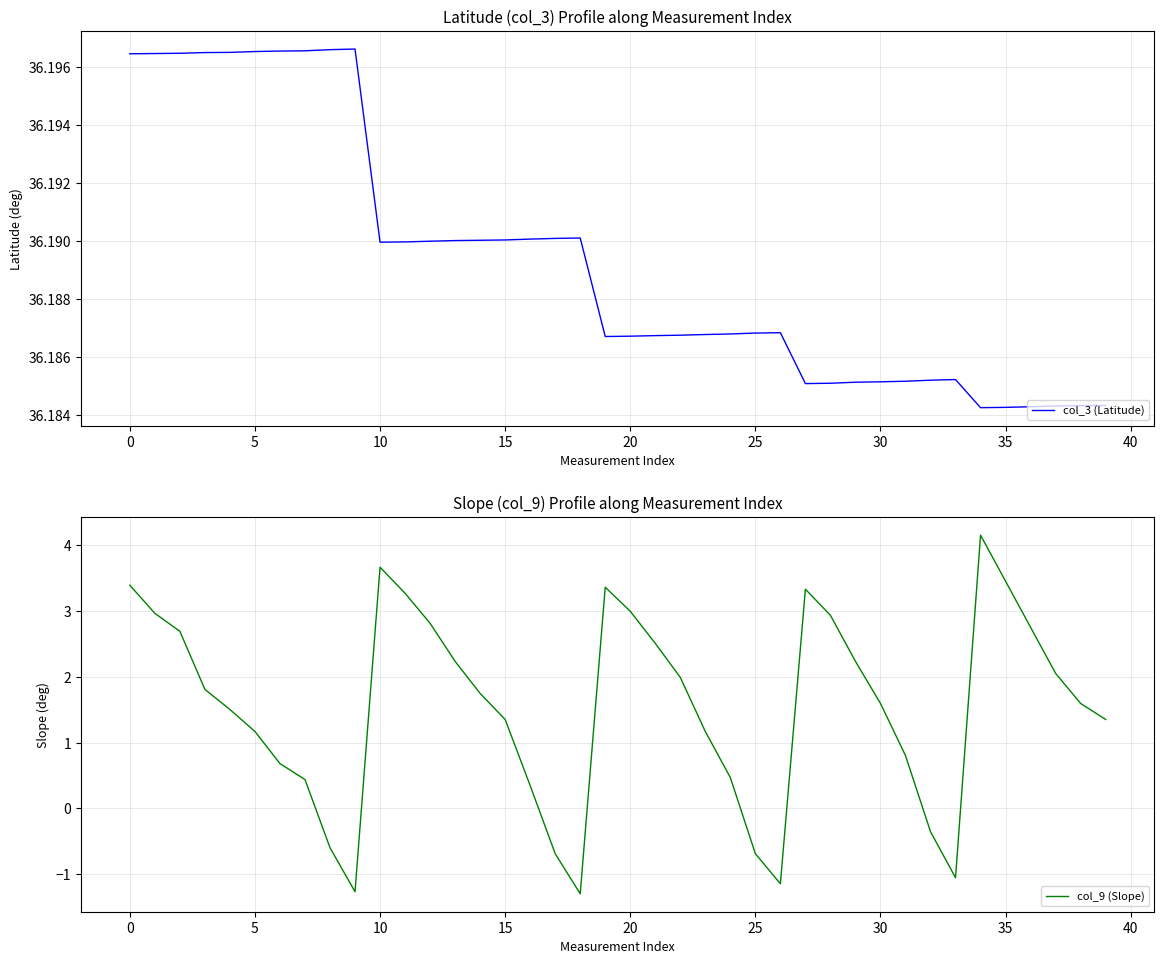

What is the spread (max minus min) of values at 15?

34.7